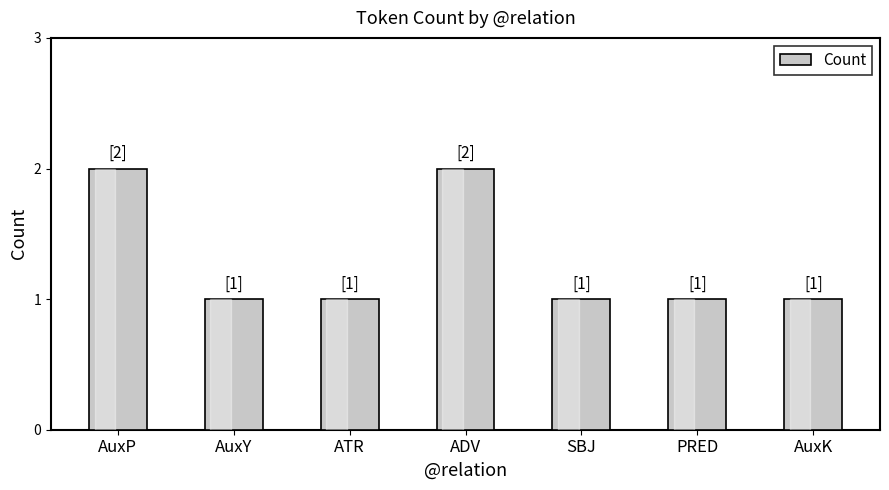

Reading left to right, list all the values displayed in this chart.

AuxP=2	AuxY=1	ATR=1	ADV=2	SBJ=1	PRED=1	AuxK=1